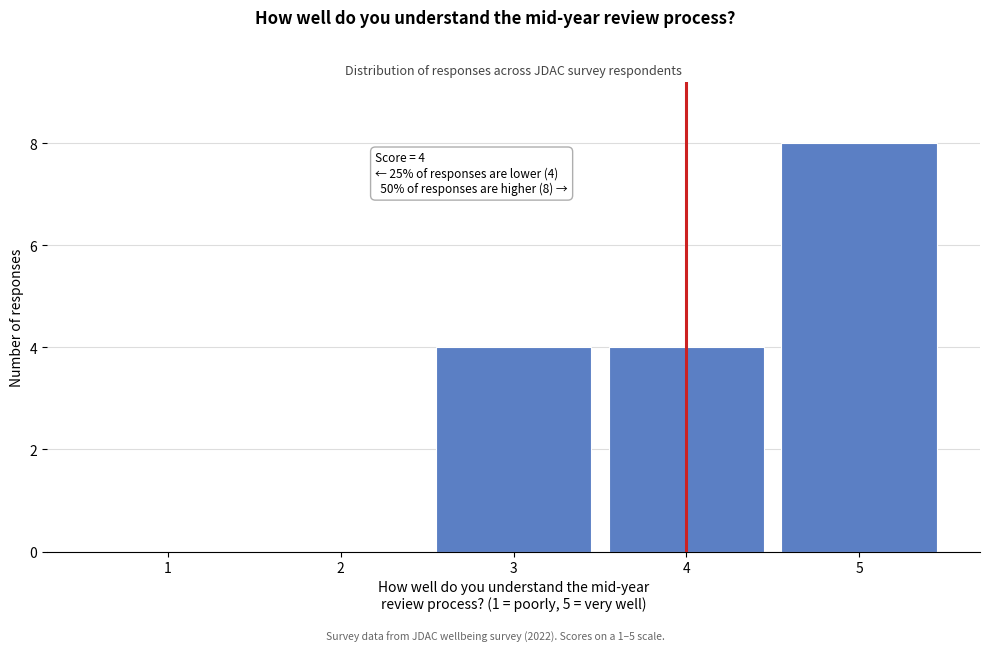

Over which range of the x-axis is the bar tallest?

4.5 to 5.5